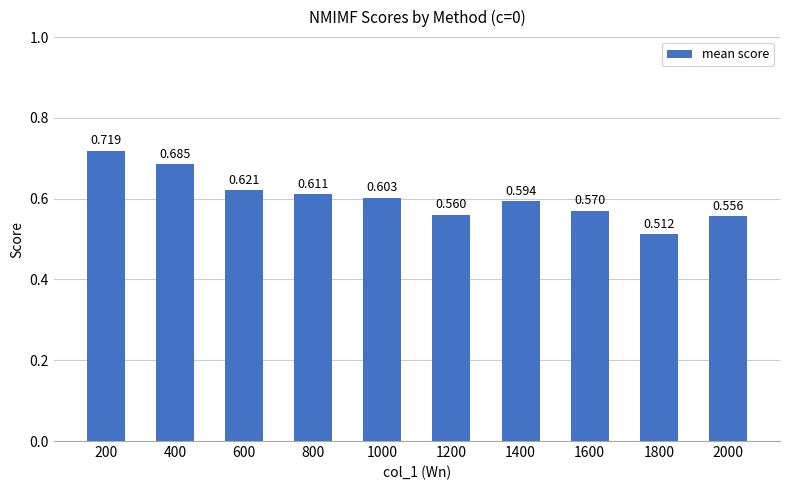

The chart shows a value of 0.3 at 1400. True or false?

False